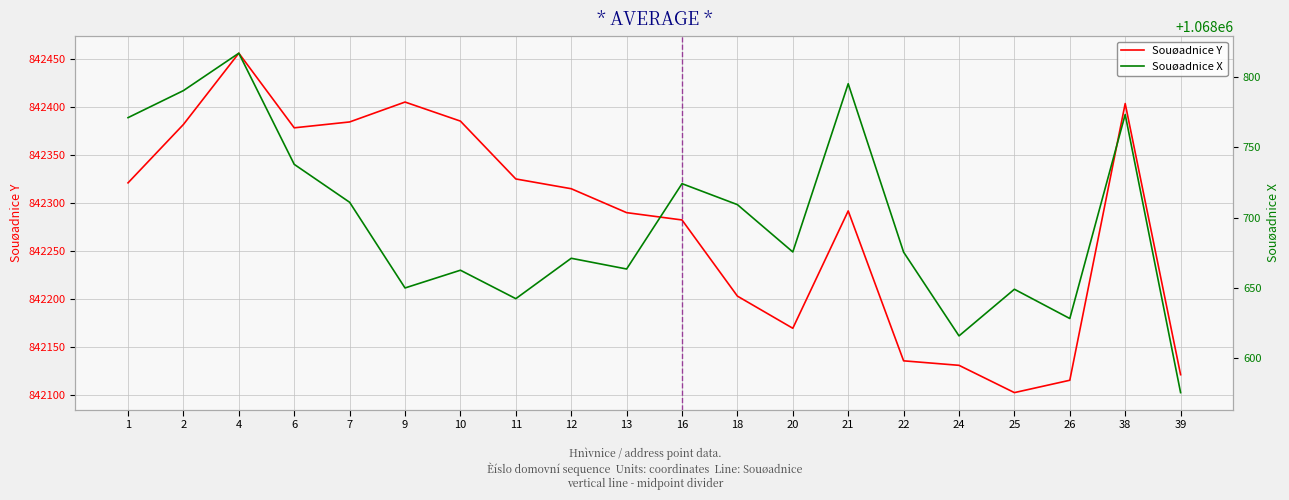

What is the value of the Souøadnice X point at the 15th from the left?

1068675.5